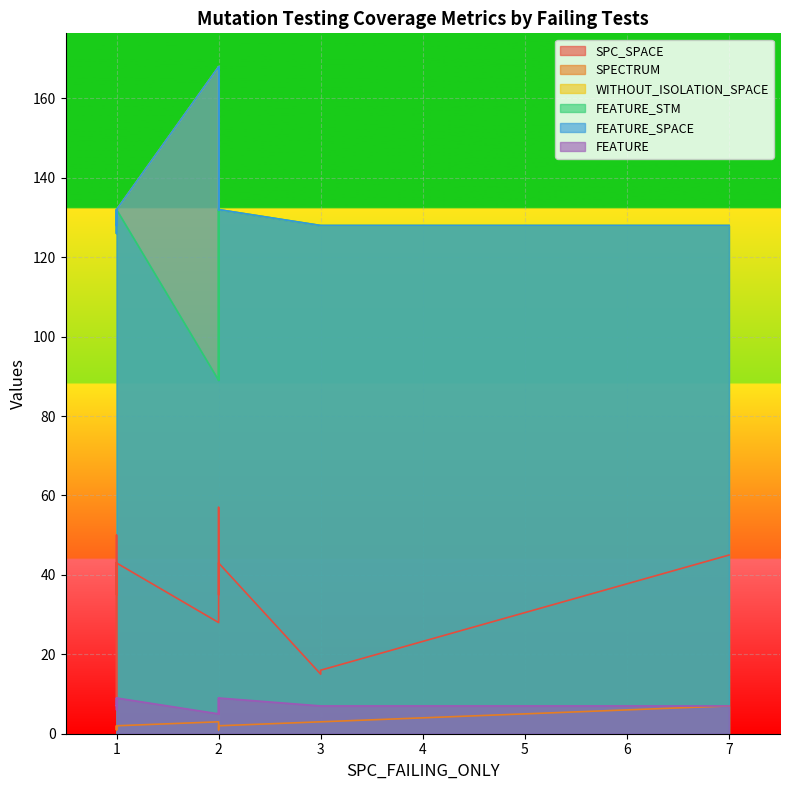

Where is the first local maximum for FEATURE_STM?

1